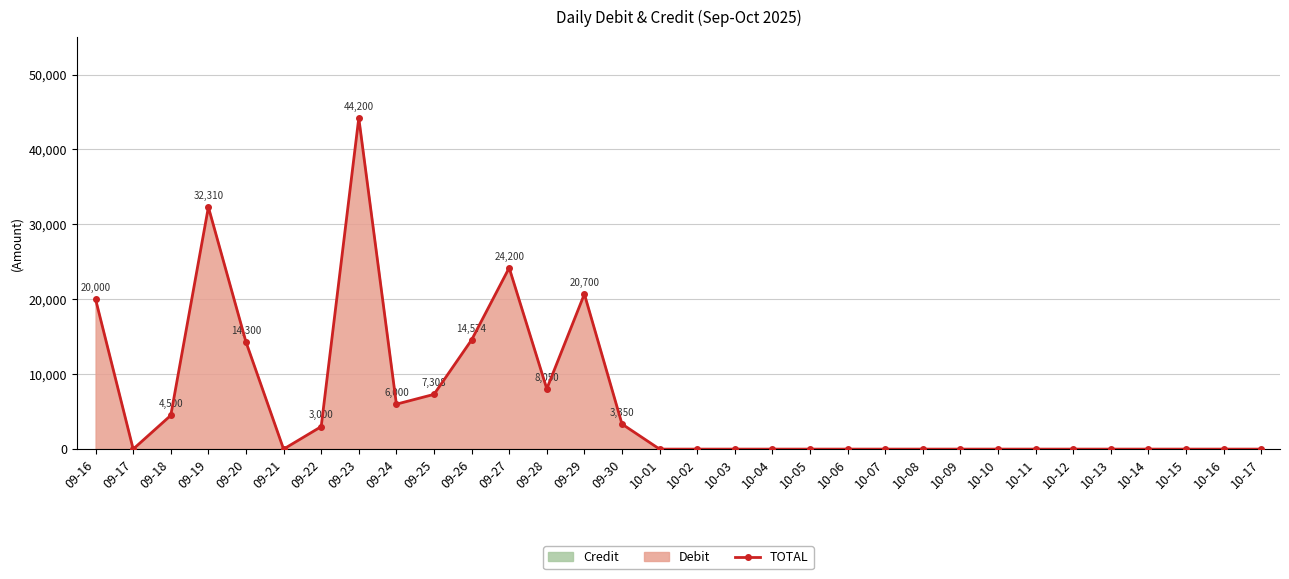

How many interior local peaks (higher than both neighbors) does the data have?

4